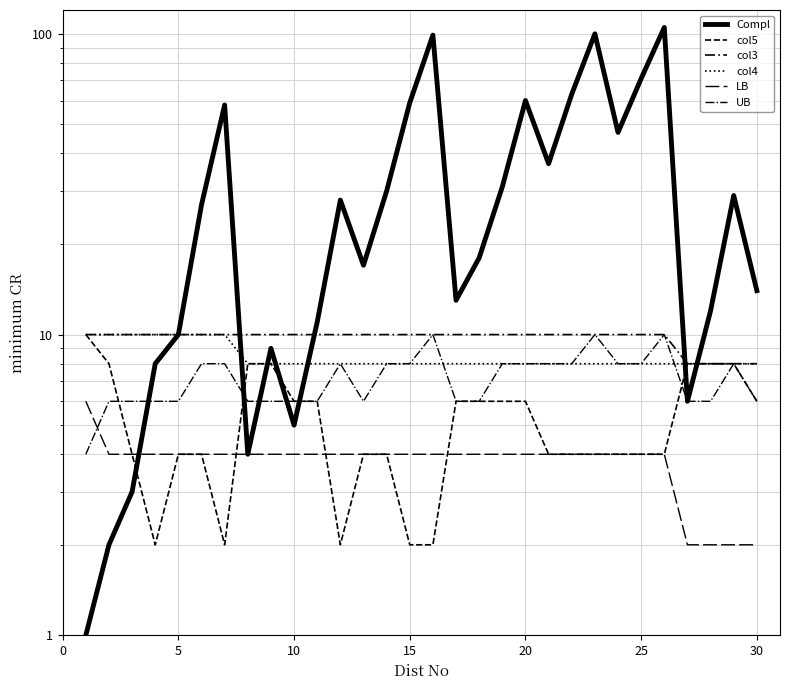

What is the average value of the Compl series?

33